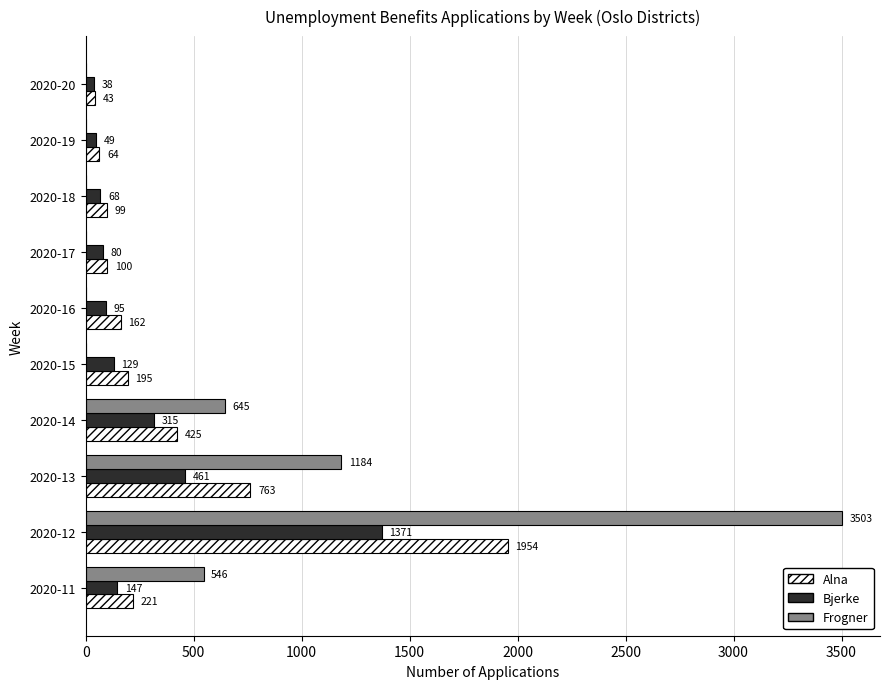

What is the average value of the Alna series?

403